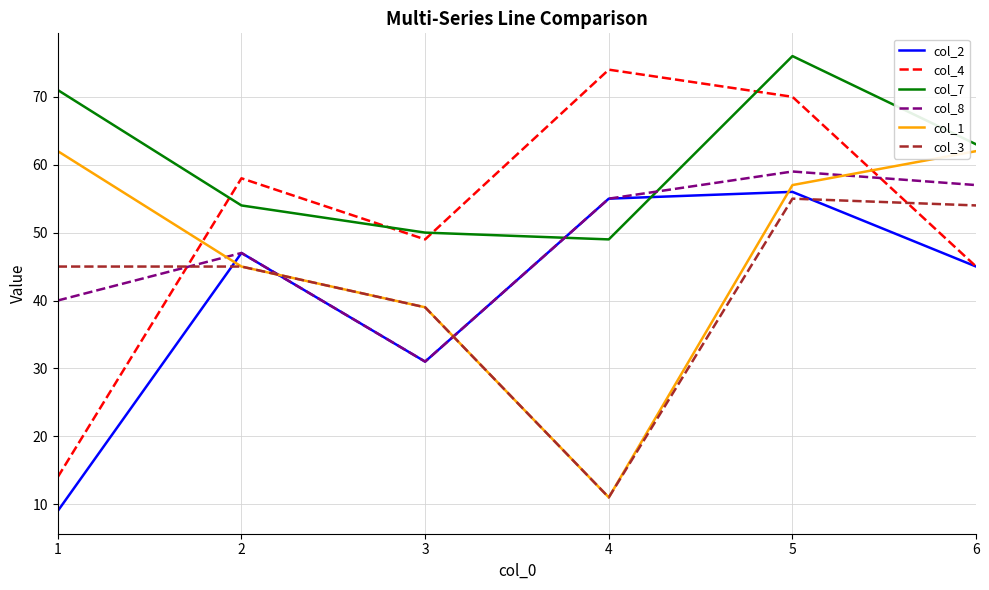

Is the value of col_8 at 1 greater than the value of col_1 at 4?

Yes